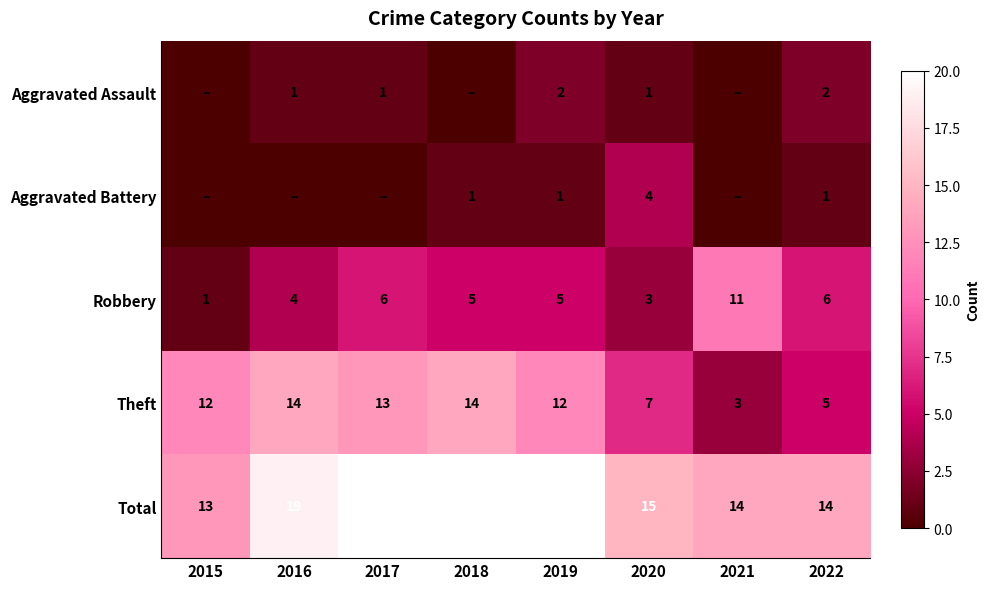

How many categories are shown in the chart?

8